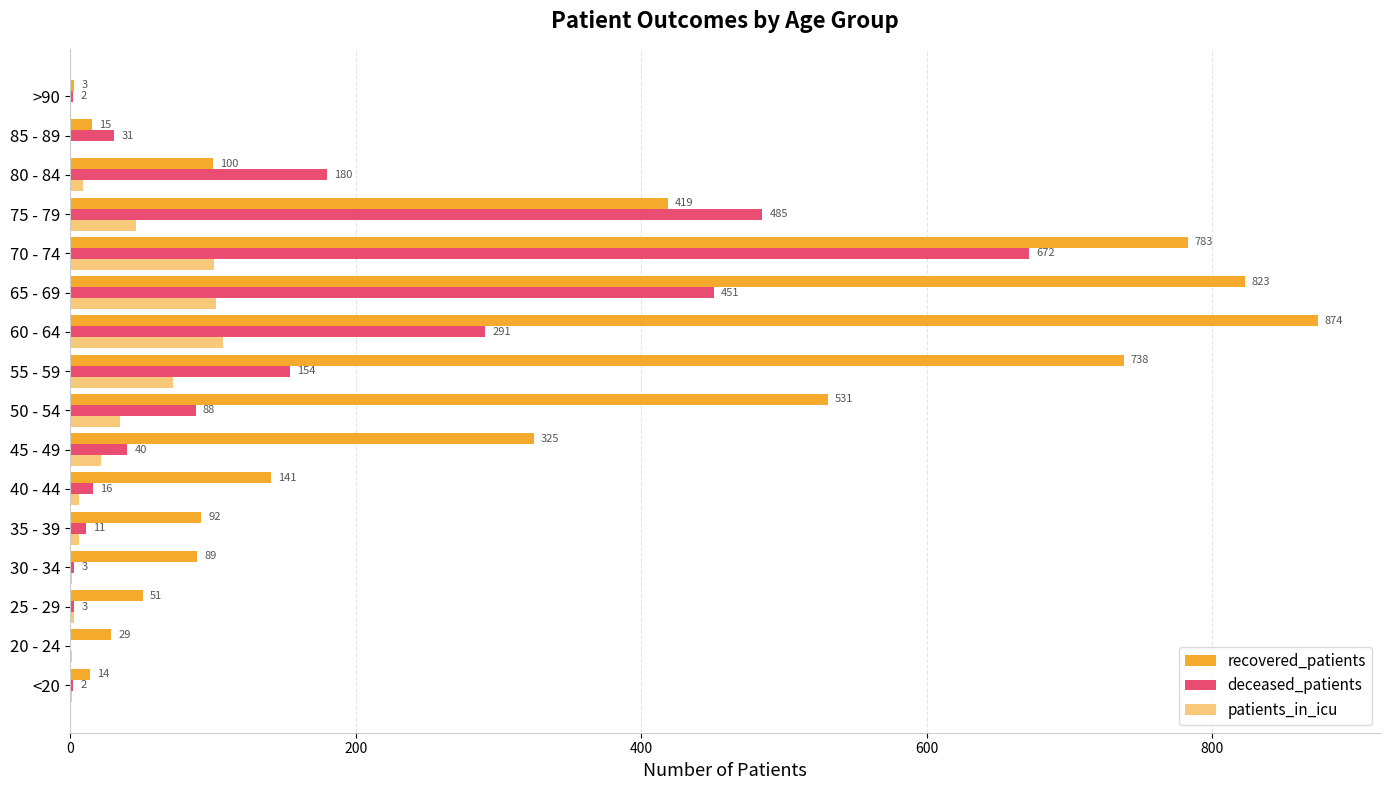

What is the value of the recovered_patients bar at the 1st from the left?

14